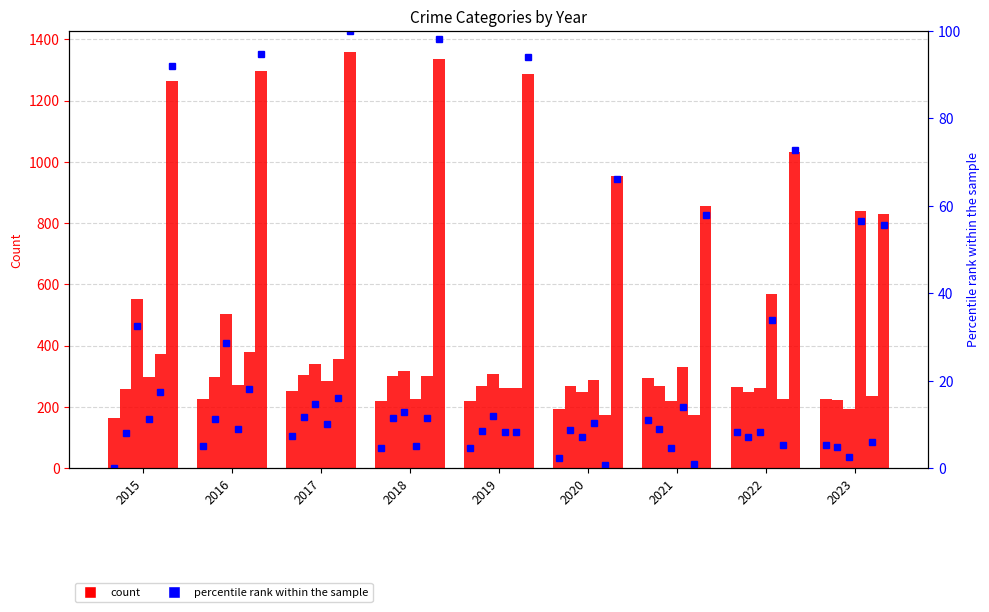

Reading left to right, transcribe all the data shown in this chart.

Aggravated Assault: 164	225	251	220	220	192	295	264	227
Aggravated Battery: 259	298	303	302	267	268	270	249	222
Burglary: 552	505	339	319	308	250	220	263	195
Motor Vehicle Theft: 299	272	285	225	262	287	332	569	841
Robbery: 372	381	356	302	263	174	175	227	235
Theft: 1263	1297	1359	1337	1288	954	856	1033	830